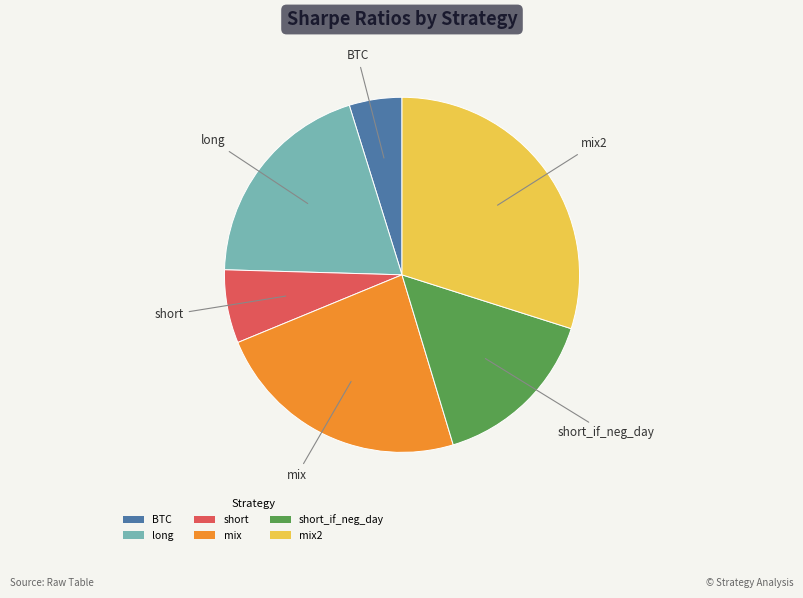

Which has a higher value, short_if_neg_day or short?

short_if_neg_day